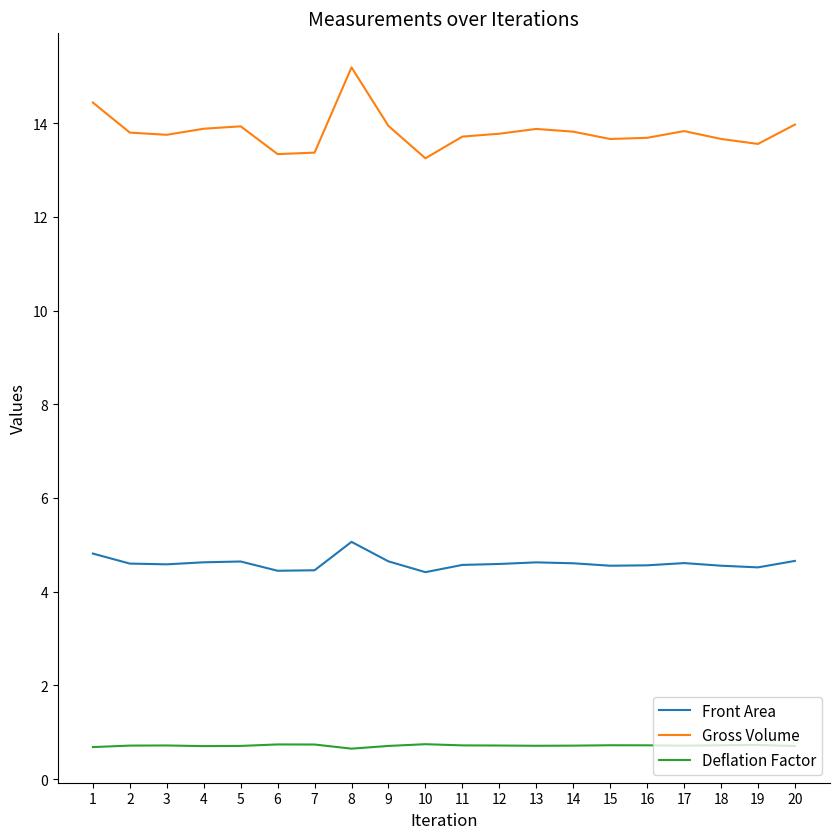

What is the maximum value for Gross Volume?

15.2